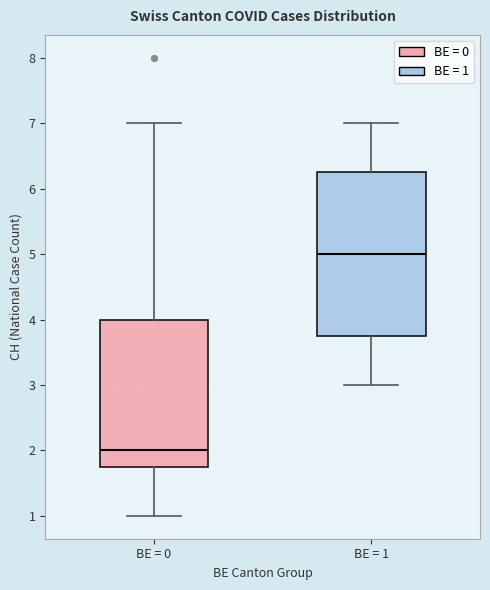

Reading left to right, transcribe this box plot: for each box, give where its median line is, the range the box spans, and where its two whiskers end, as read against the y-axis. The values are not printed on the chart, so give them approximately, as read against the axis.

BE = 0: median 2.0, box 1.8 to 4.0, whiskers 1.0 to 7.0
BE = 1: median 5.0, box 3.8 to 6.3, whiskers 3.0 to 7.0